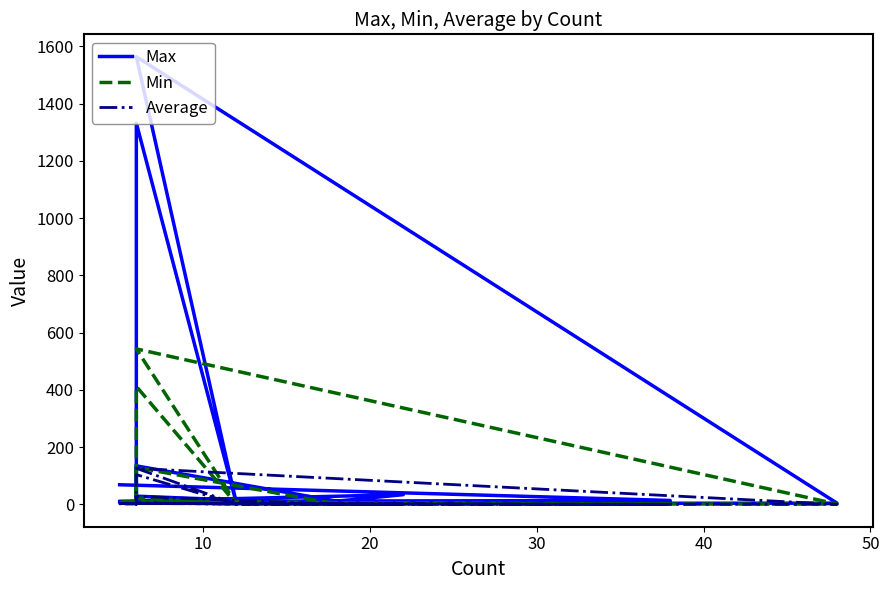

What is the minimum value for Max?

3.0